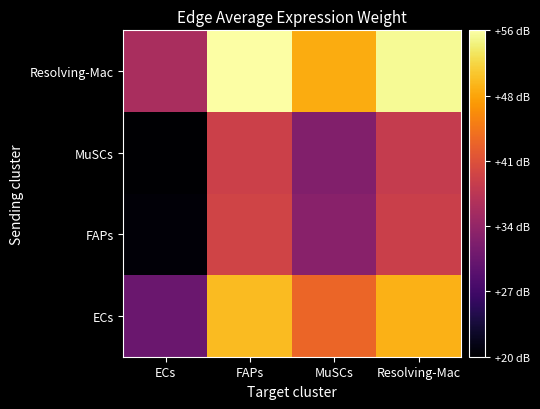

List the series in order of their peak value, highest first.

Resolving-Mac, ECs, FAPs, MuSCs